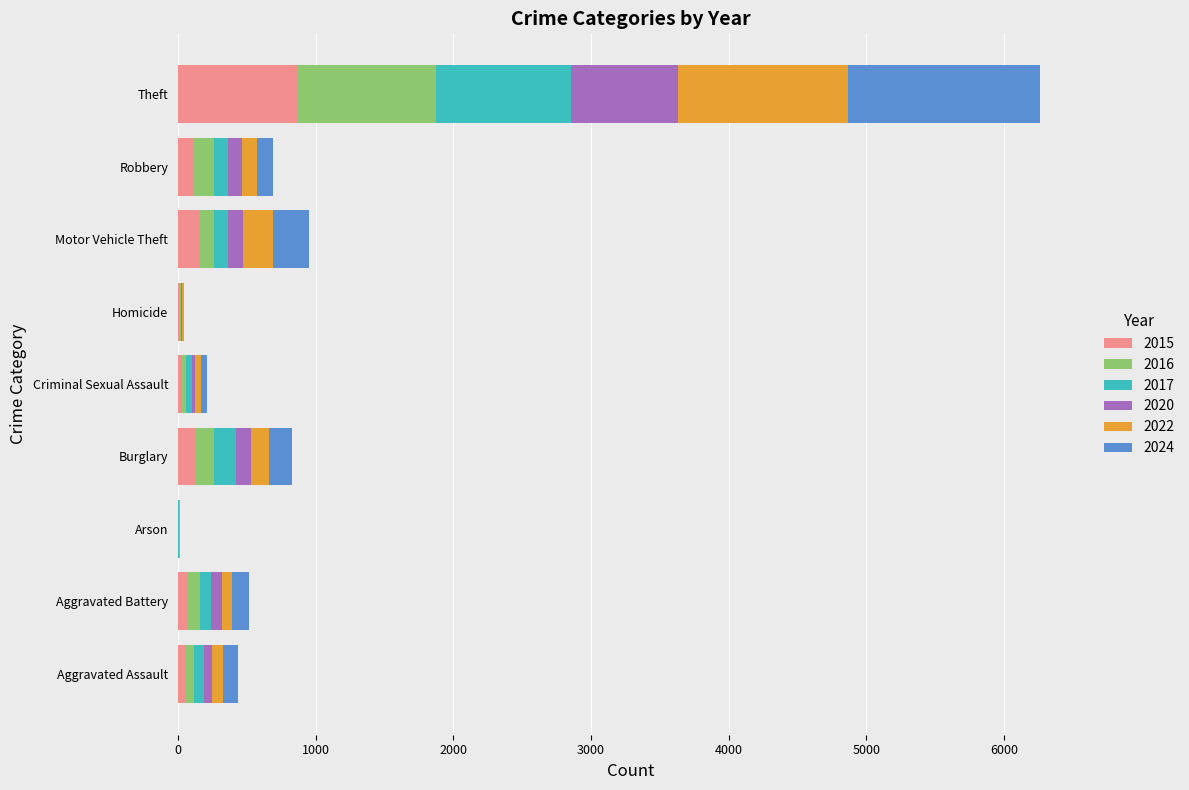

What is the total value across all series at Theft?

6259